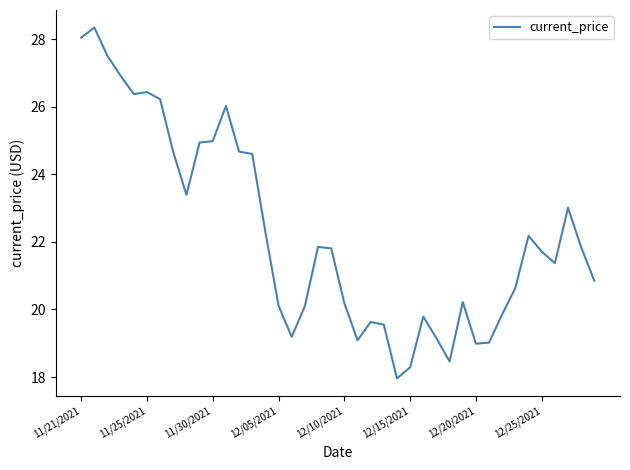

What is the minimum value shown in the chart?

18.0